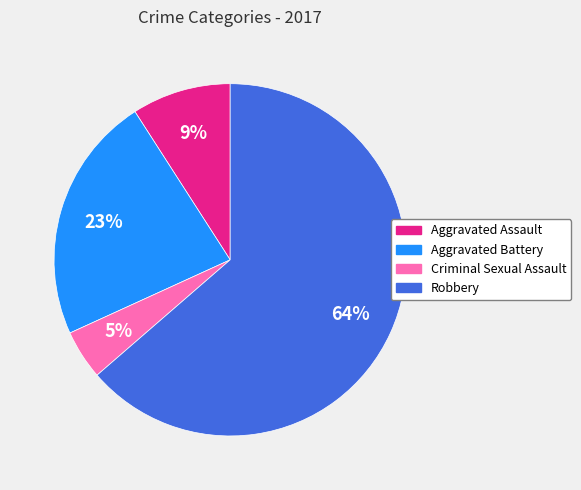

To the nearest percent, what percentage of the pie is Aggravated Assault?

9%